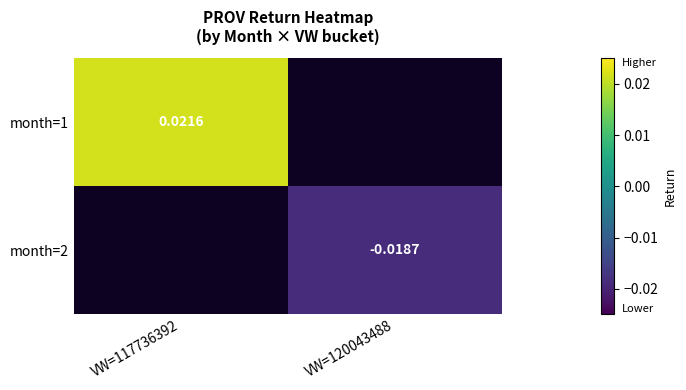

Is the value of month=1 at VW=117736392 greater than the value of month=2 at VW=120043488?

Yes